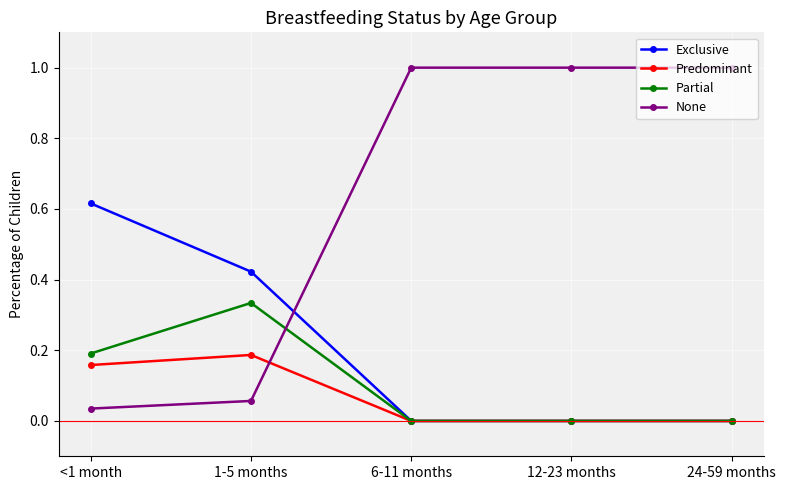

What is the spread (max minus min) of values at 6-11 months?

1.0